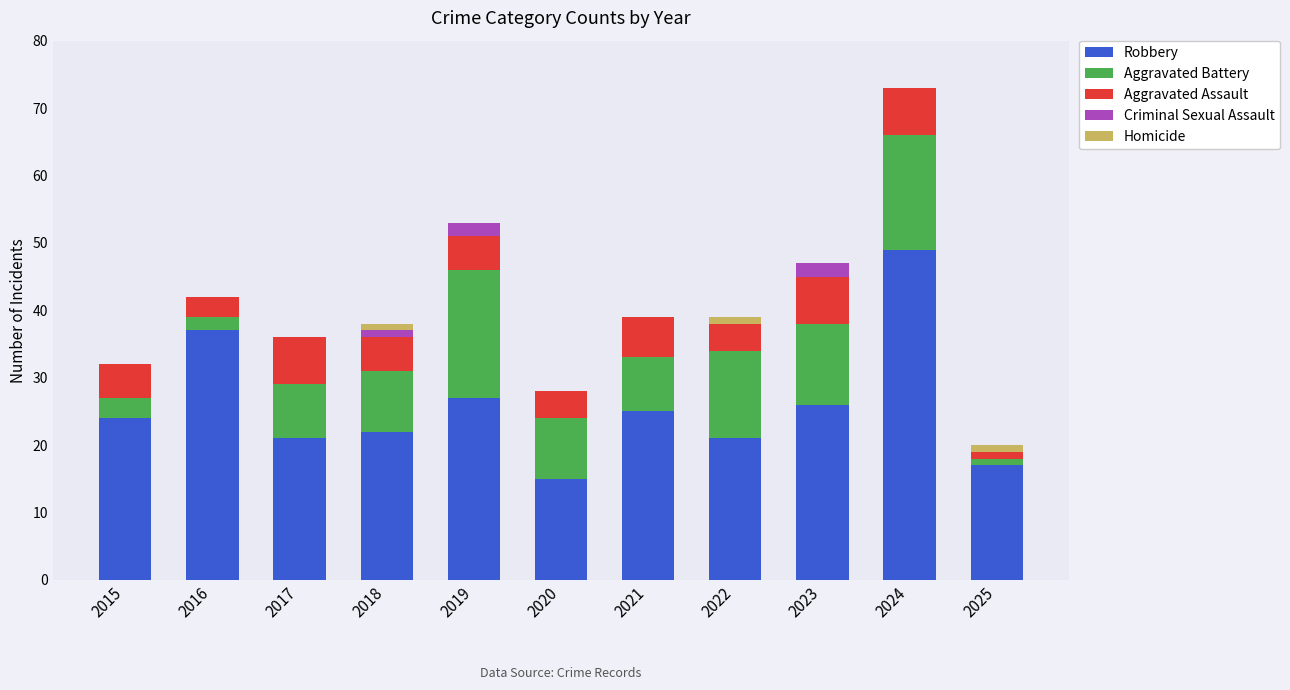

At which category is the sum across all series the highest?

2024